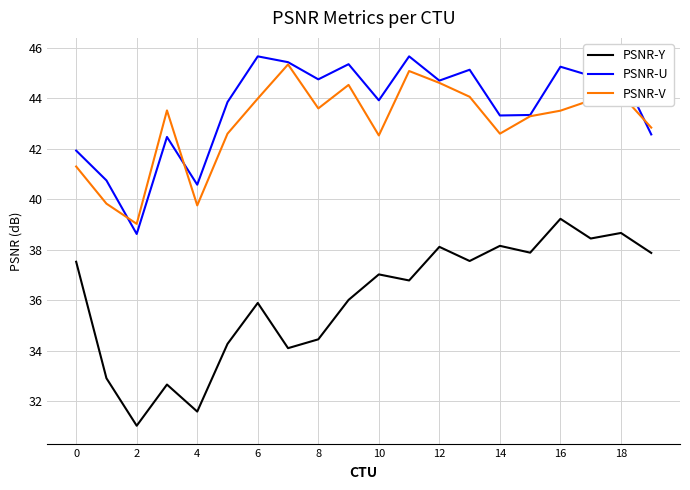

What is the lowest value of the PSNR-U series?

38.6